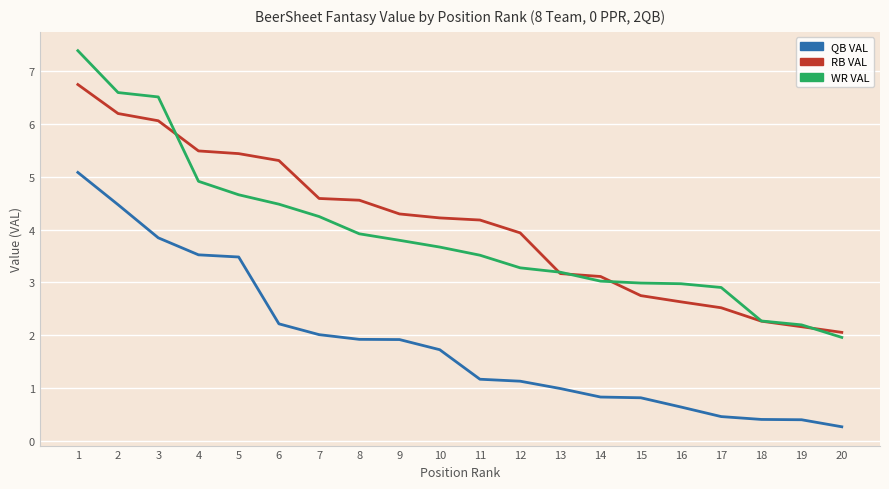

Reading left to right, list all the values displayed in this chart.

QB VAL: 5.1	4.5	3.8	3.5	3.5	2.2	2.0	1.9	1.9	1.7	1.2	1.1	1.0	0.8	0.8	0.6	0.5	0.4	0.4	0.3
RB VAL: 6.7	6.2	6.1	5.5	5.4	5.3	4.6	4.6	4.3	4.2	4.2	3.9	3.2	3.1	2.8	2.6	2.5	2.3	2.2	2.1
WR VAL: 7.4	6.6	6.5	4.9	4.7	4.5	4.2	3.9	3.8	3.7	3.5	3.3	3.2	3.0	3.0	3.0	2.9	2.3	2.2	2.0